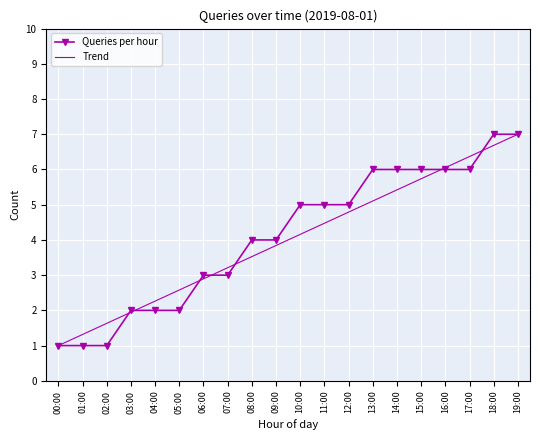

Between 11:00 and 04:00, which is larger?

11:00